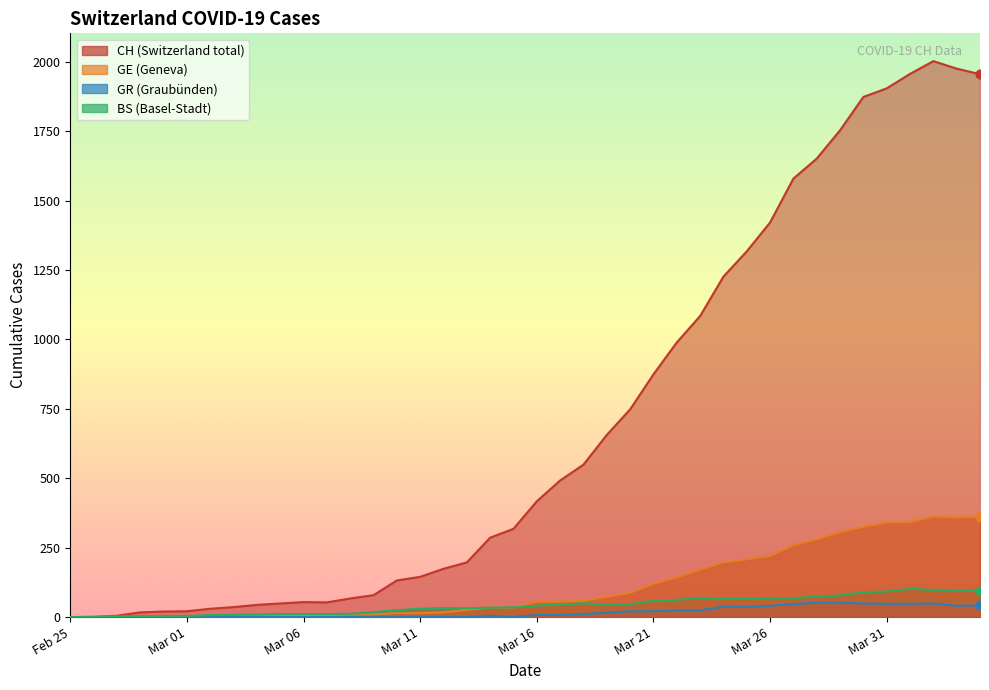

Which series has the largest total across all categories?

CH